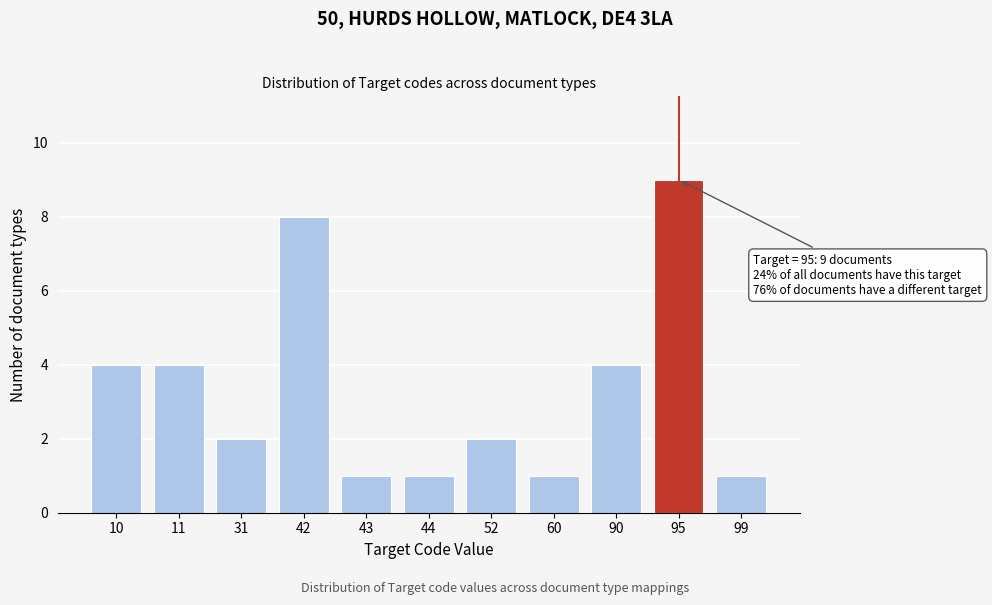

Reading left to right, list all the values displayed in this chart.

4	4	2	8	1	1	2	1	4	9	1